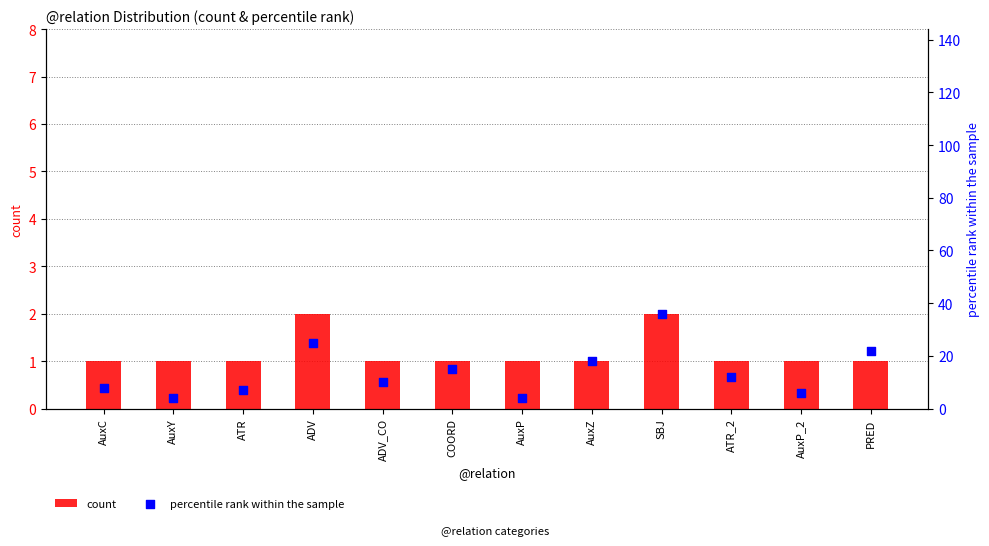

Is the value of percentile rank within the sample at AuxY greater than the value of count at ADV_CO?

Yes